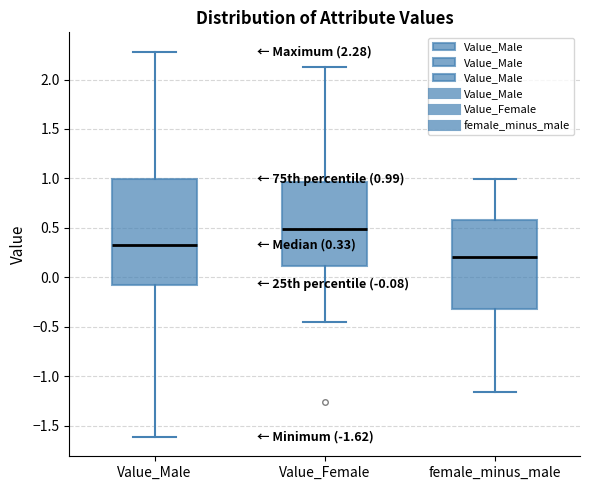

Which box's median line is the lowest?

female_minus_male